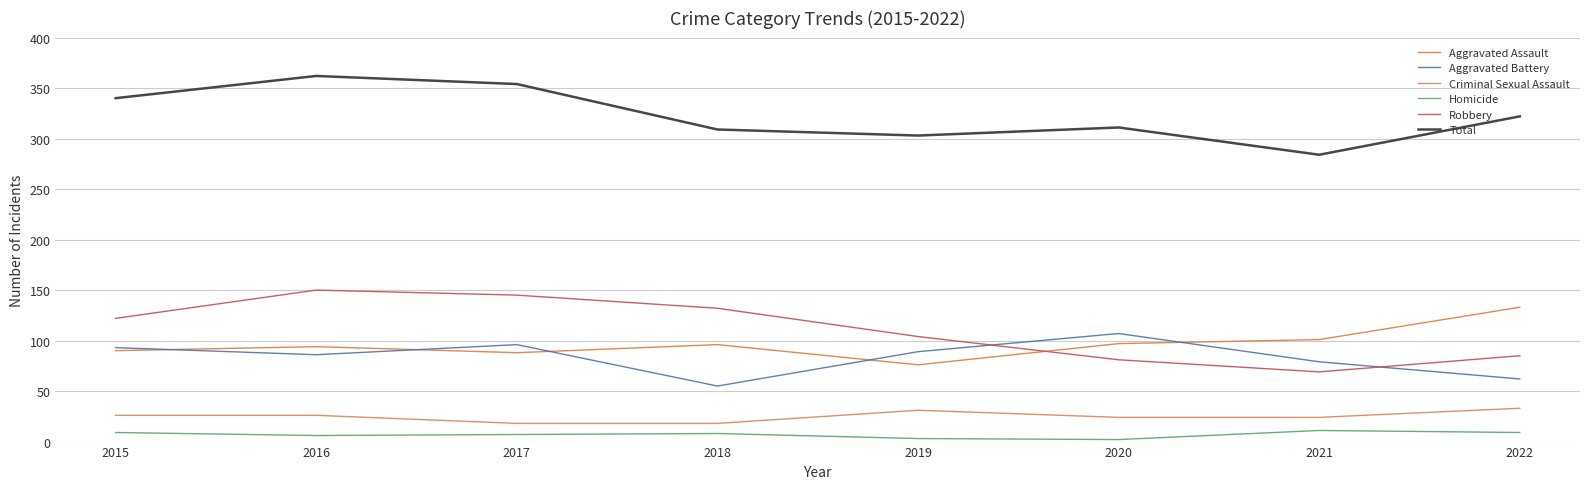

At how many categories does at least one series exceed 203?

8